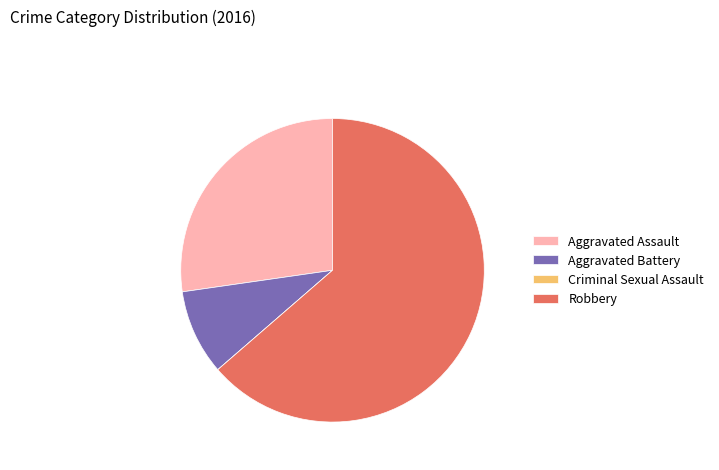

Combined, do Aggravated Battery and Aggravated Assault account for over 50%?

No